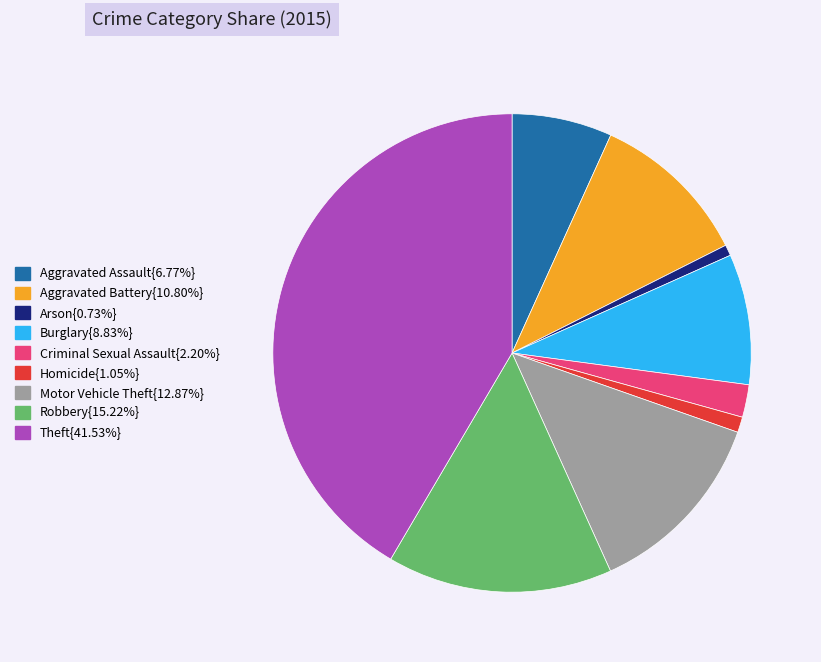

Does any single category account for the majority?

No